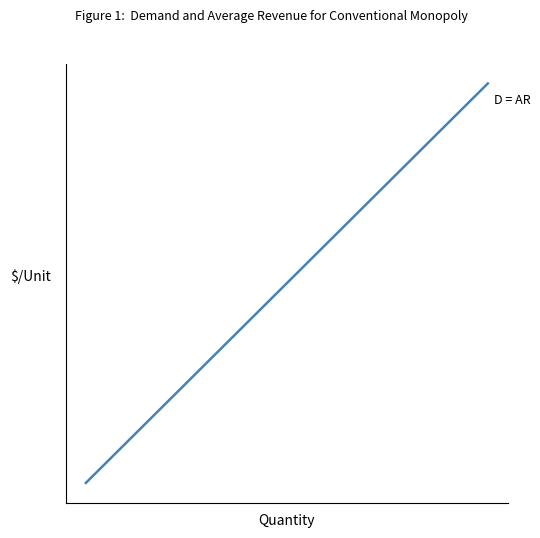

Rank the categories by value from lowest to highest.

0, 1, 2, 3, 4, 5, 6, 7, 8, 9, 10, 11, 12, 13, 14, 15, 16, 17, 18, 19